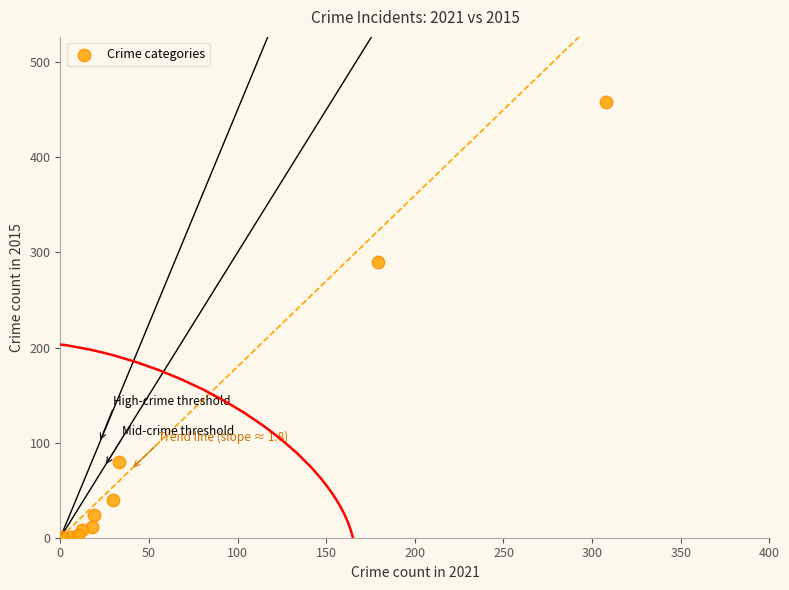

What Y value in the scatter plot is closest to 229?

290